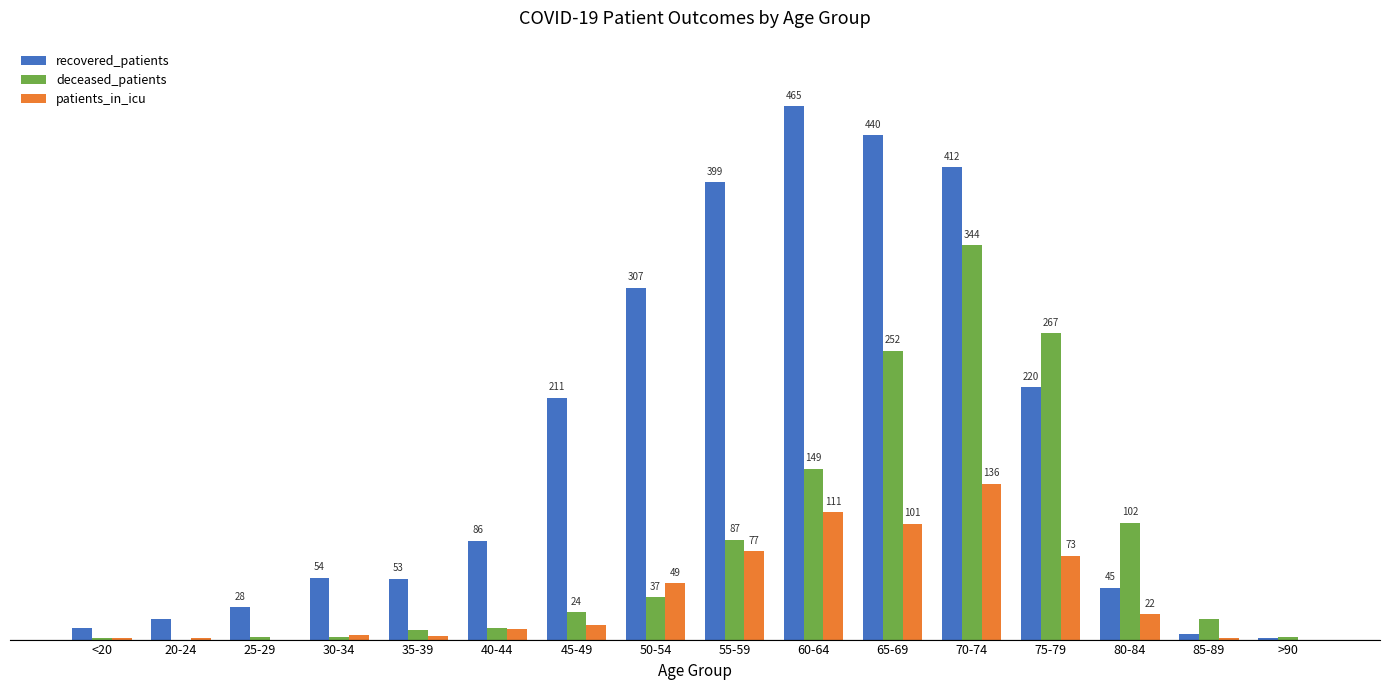

Between 40-44 and >90, which series saw the biggest shift?

recovered_patients